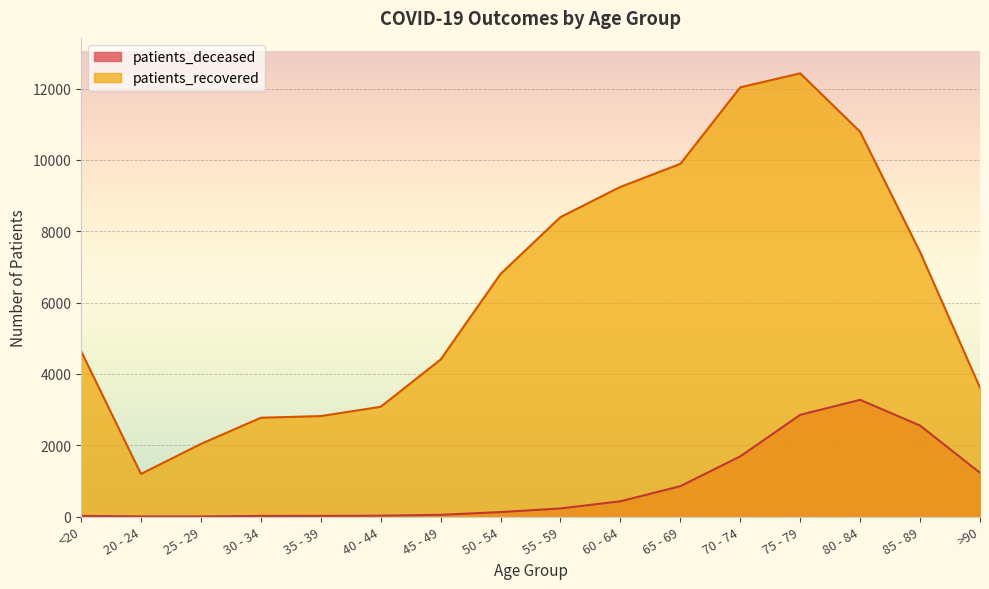

Which series has the largest range (max minus min)?

patients_recovered